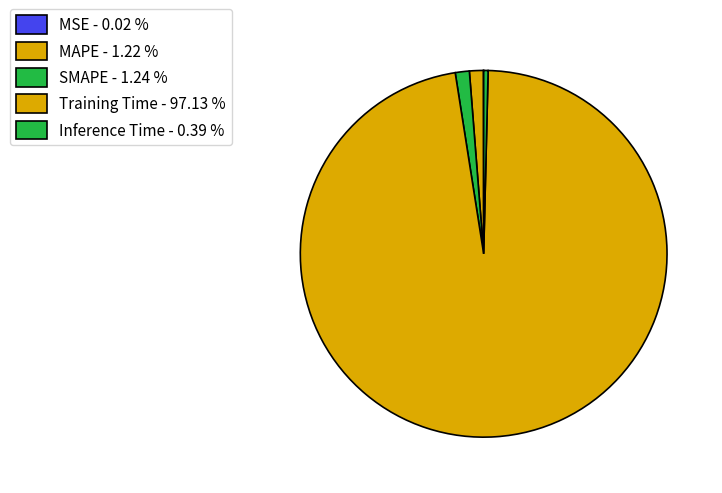

To the nearest percent, what is the difference between the MAPE and Inference Time slice percentages?

1%